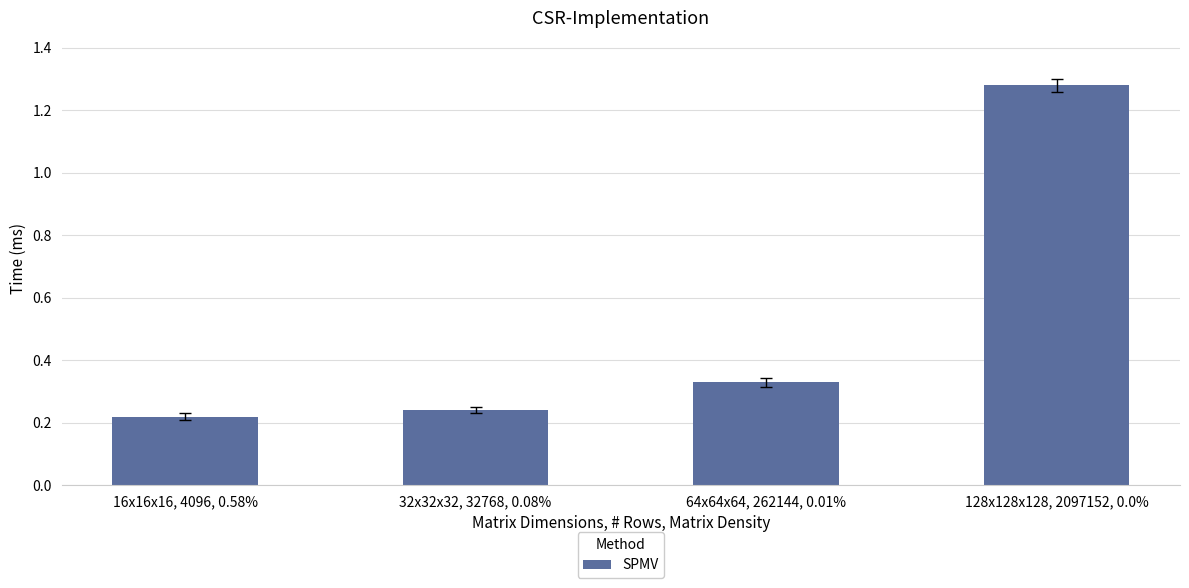

What is the label of the 1st bar from the left?

16x16x16, 4096, 0.58%